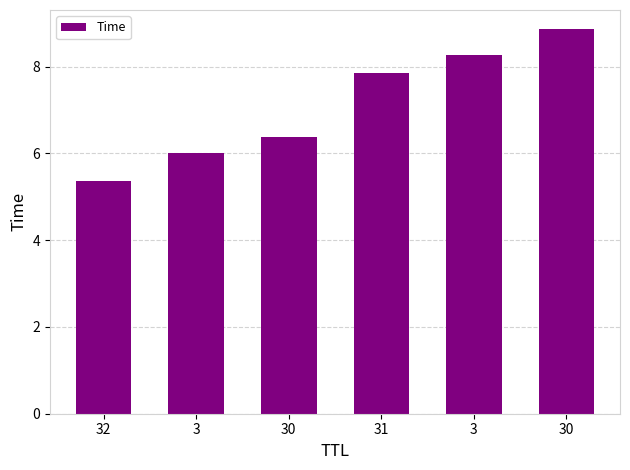

What is the difference between the maximum and minimum values?

3.5